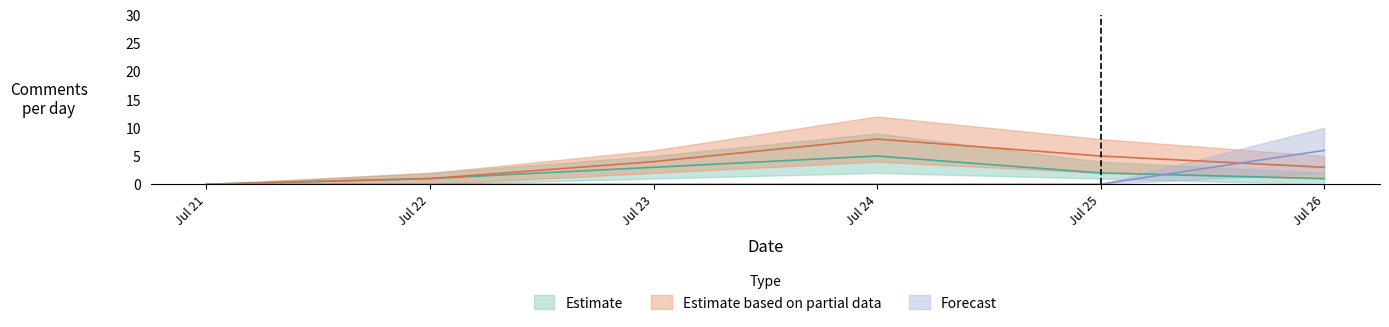

Does the chart have visible grid lines?

No